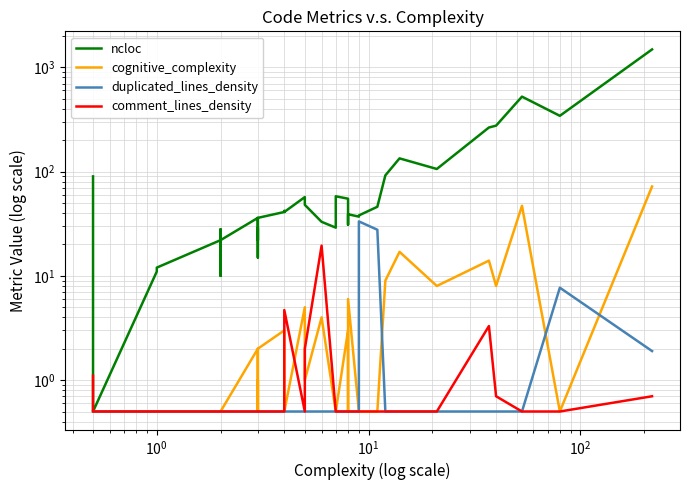

True or false: ncloc and cognitive_complexity cross at least once.

False